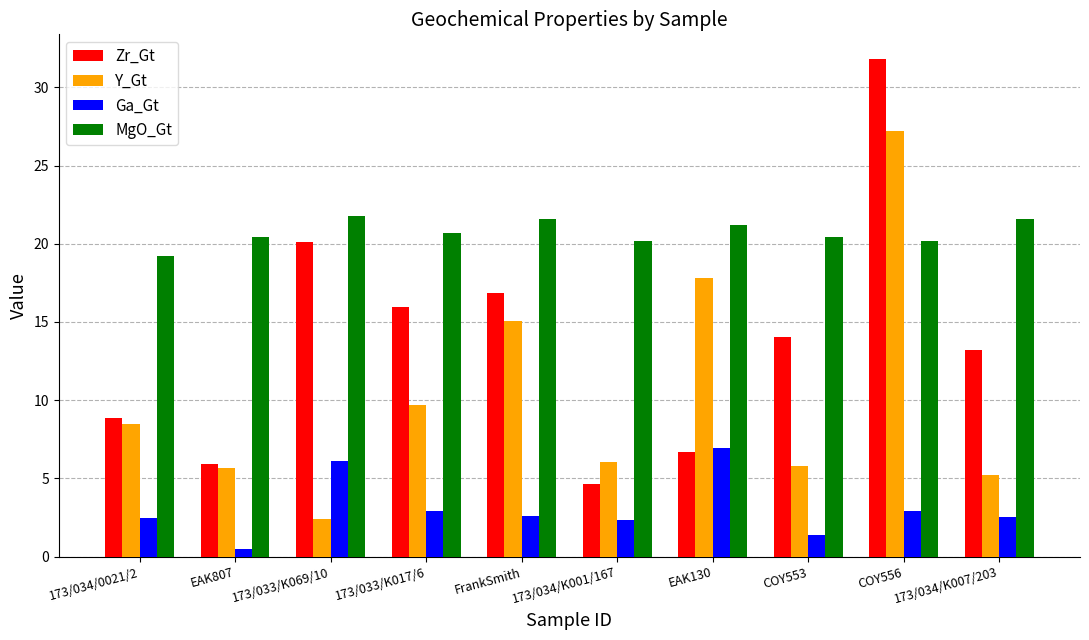

Is the value of Zr_Gt at EAK807 greater than the value of Ga_Gt at COY553?

Yes